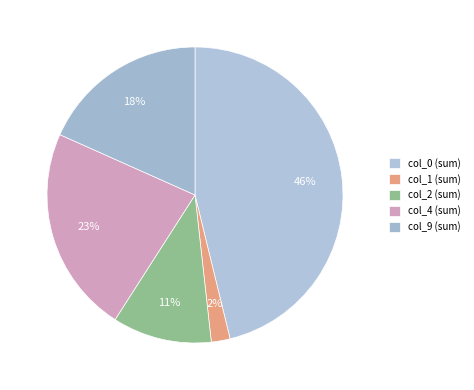

Which slice is the largest?

col_0 (sum)